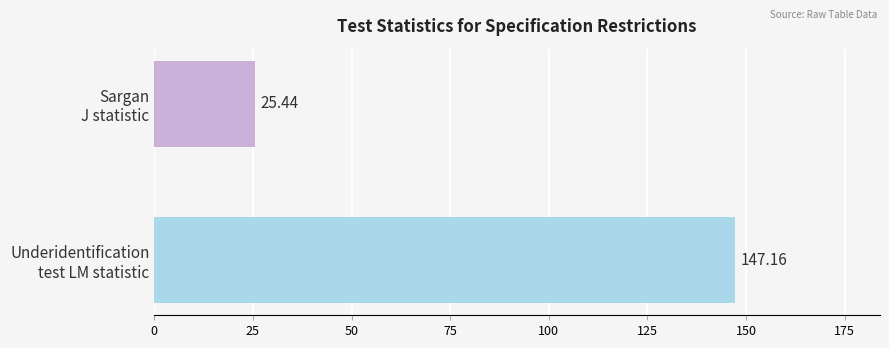

What is the sum of all values?

172.6